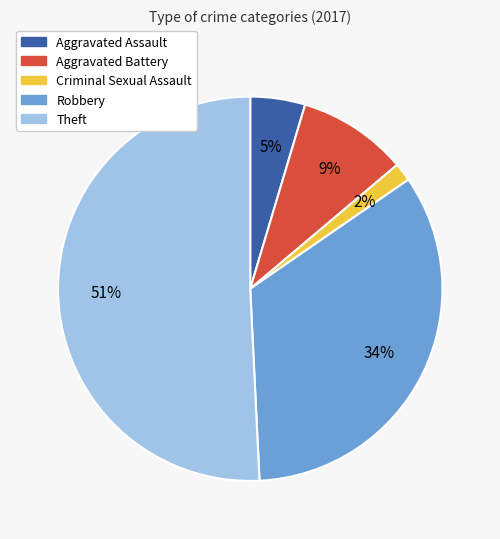

To the nearest percent, what portion does Robbery represent?

34%